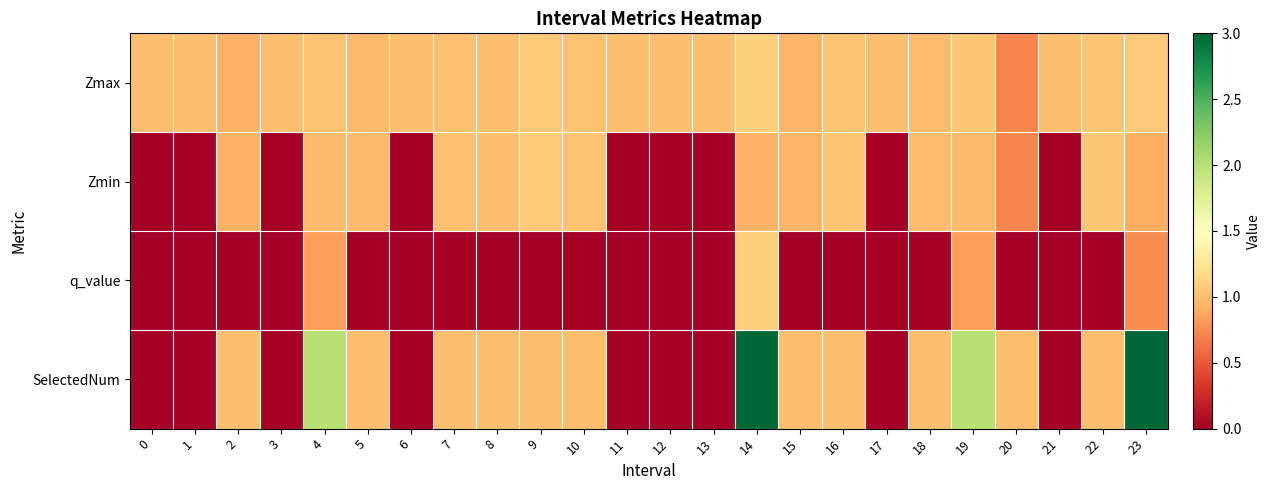

Which has a higher value, 22 or 10?

22